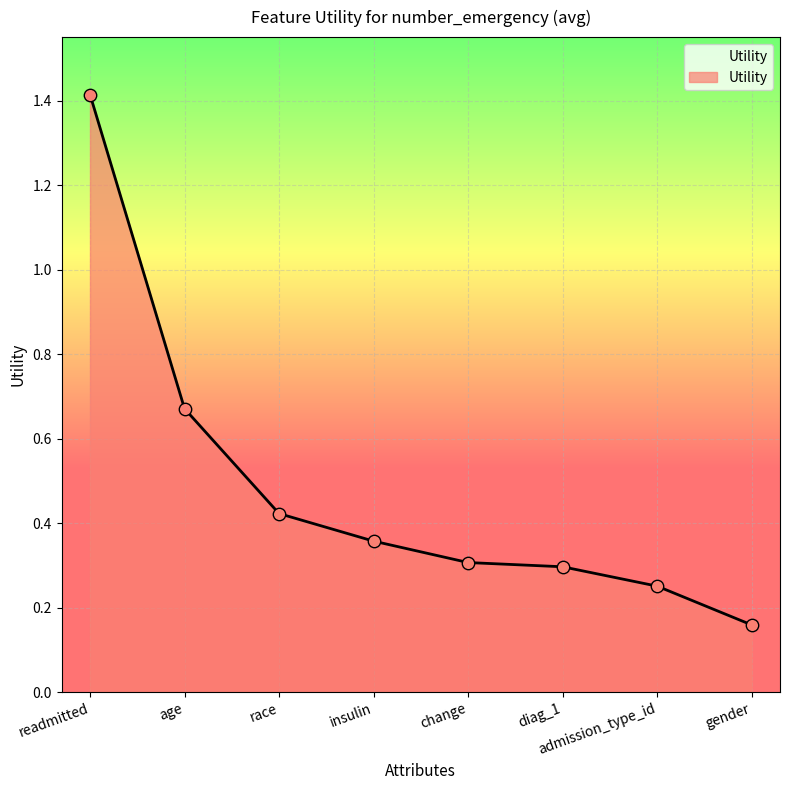

Between age and insulin, which is larger?

age